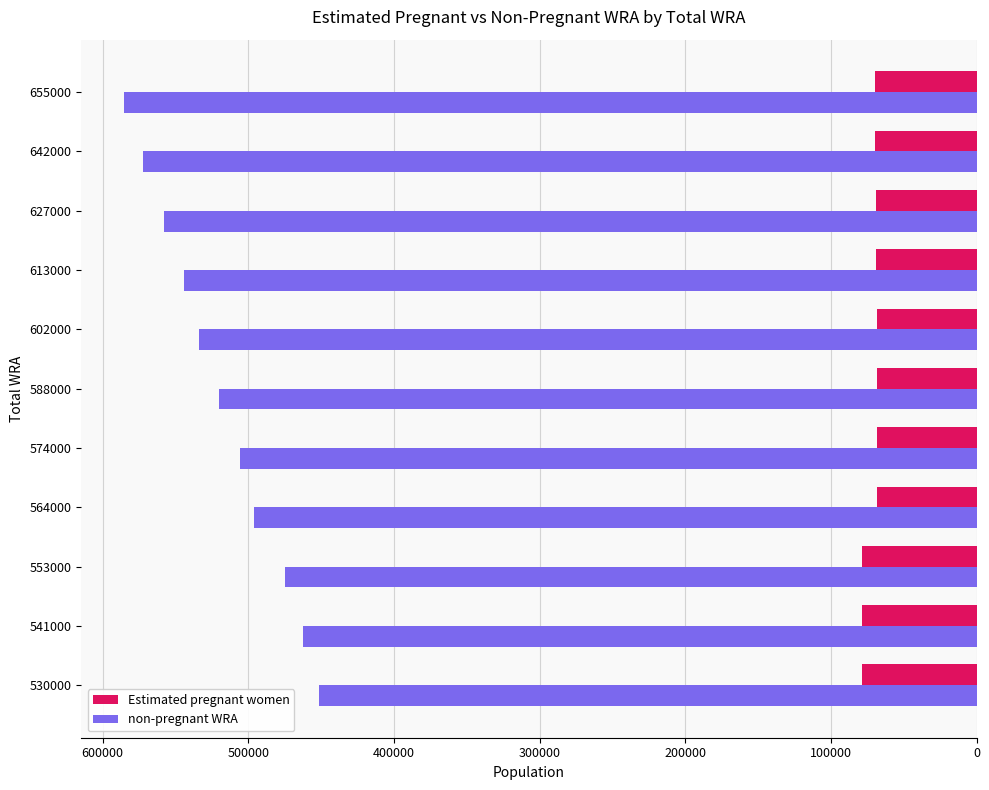

Rank the series at 655000 from lowest to highest value.

Estimated pregnant women, non-pregnant WRA